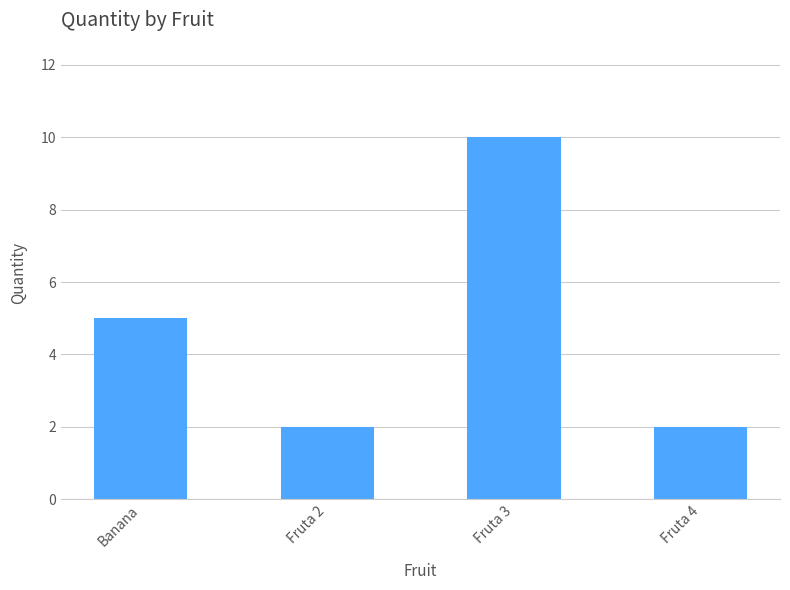

True or false: the data shows 10 at Fruta 3.

True